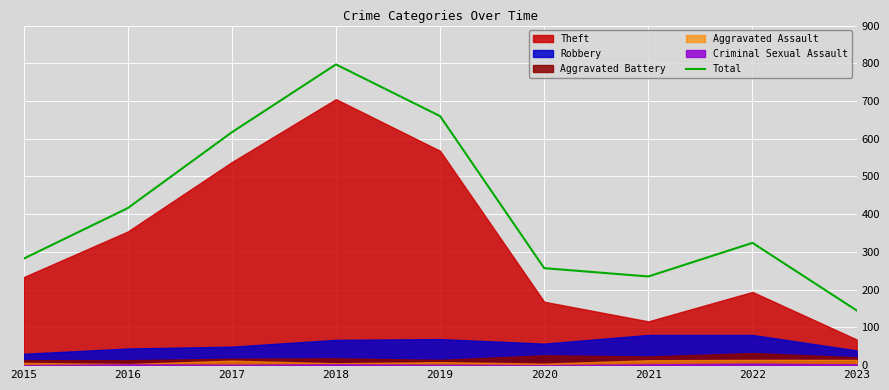

What is the greatest value displayed?

797